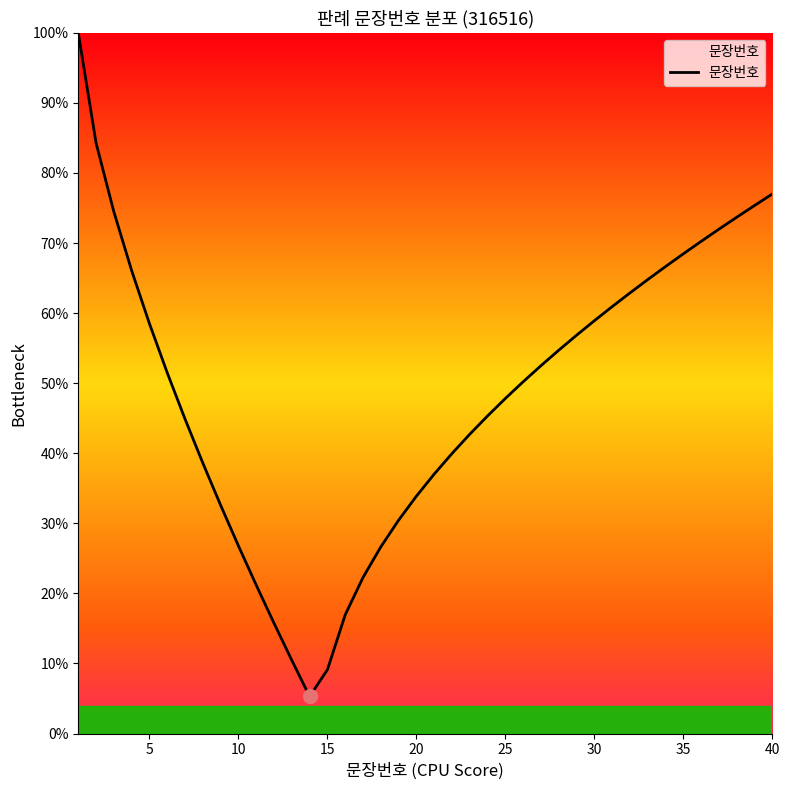

What is the maximum value shown in the chart?

100.0